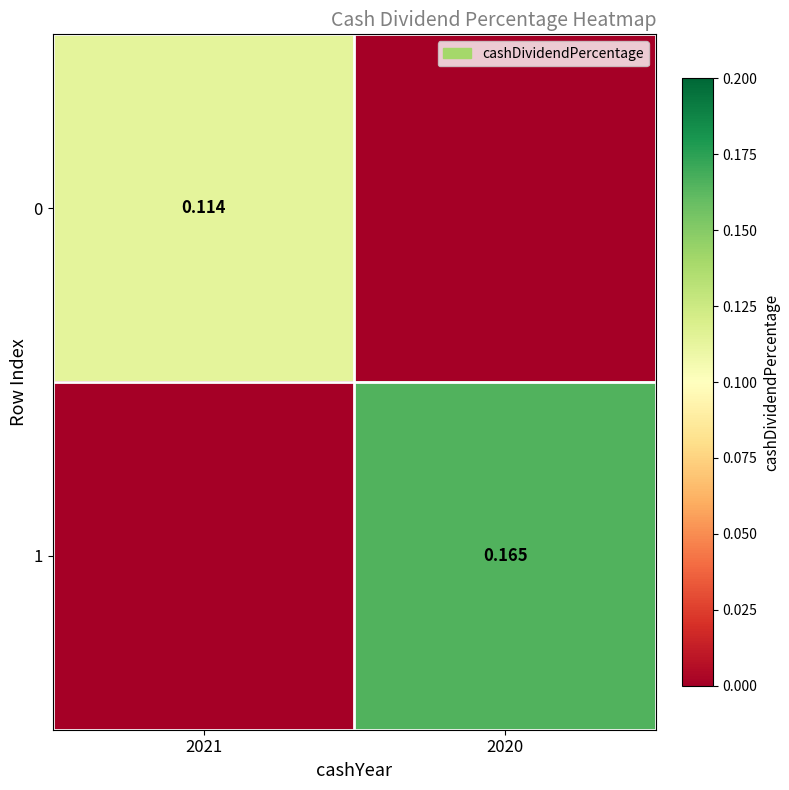

What is the sum of the 1 values at 2020 and 2021?

0.2